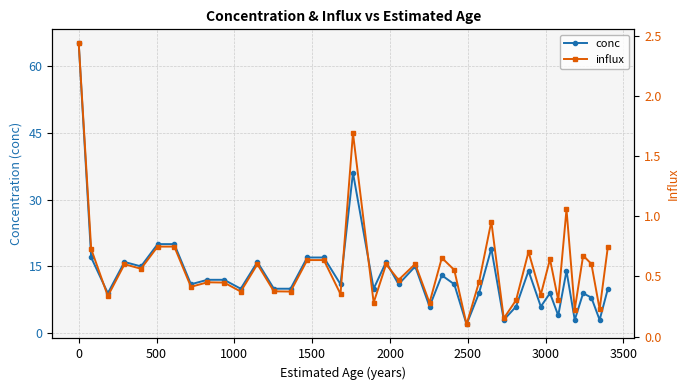

What is the difference between the maximum and minimum values in the conc series?

63